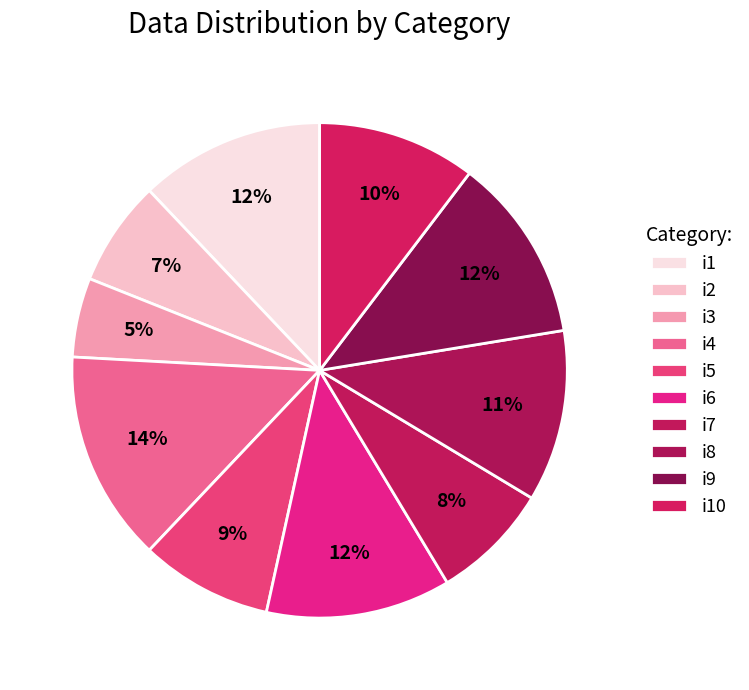

True or false: i8 accounts for 11% of the total.

True